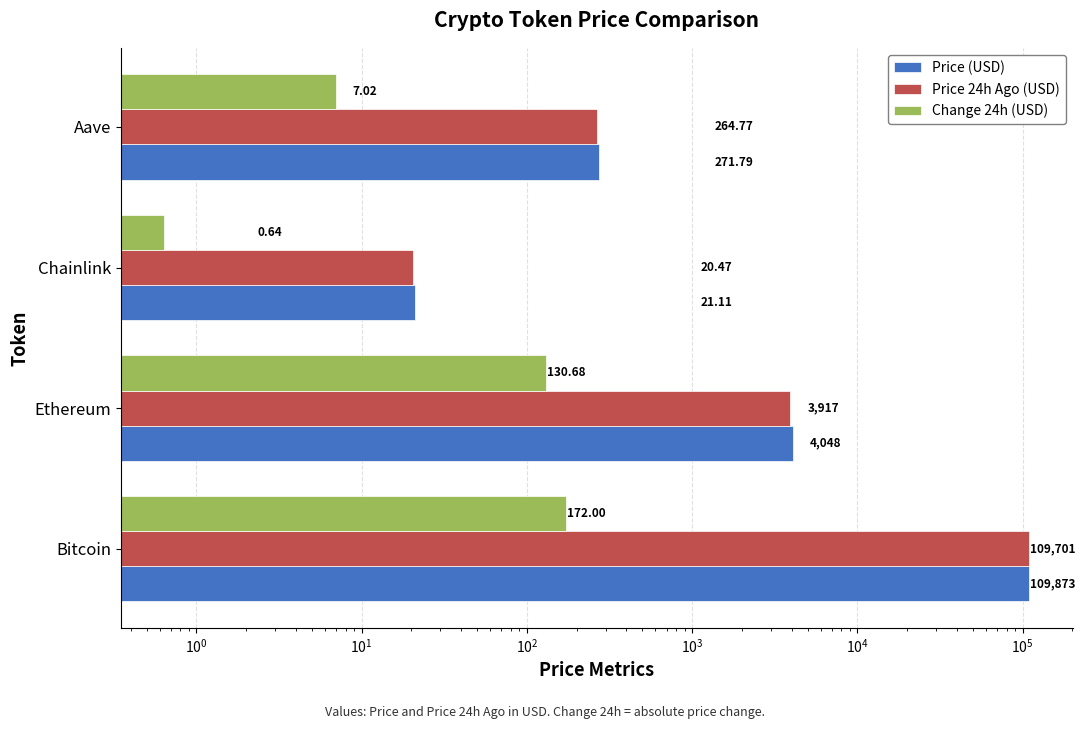

What is the sum of all Change 24h (USD) values?

310.3